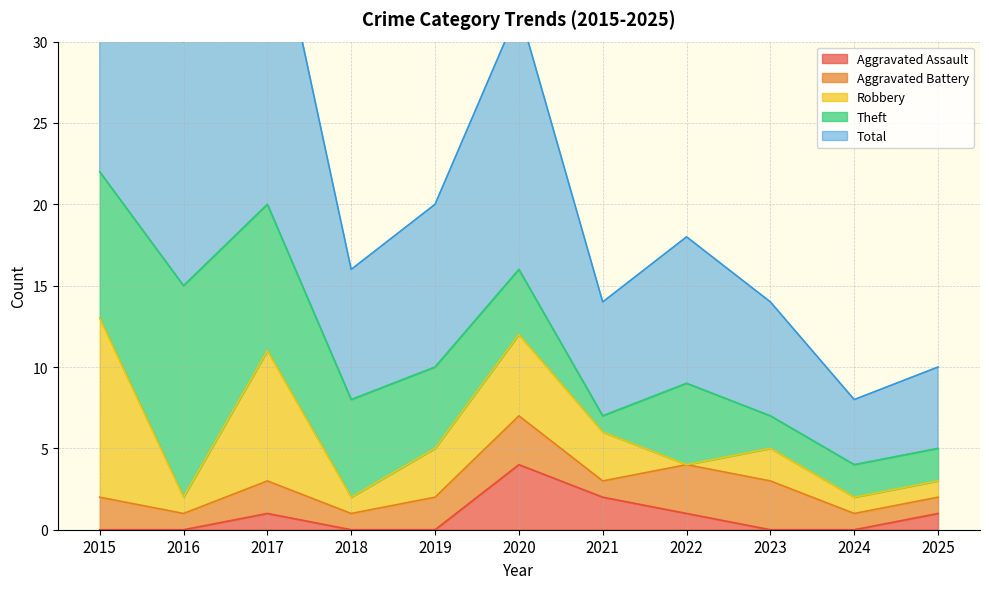

Reading right to left, list all the values displayed in this chart.

Aggravated Assault: 1	0	0	1	2	4	0	0	1	0	0
Aggravated Battery: 1	1	3	3	1	3	2	1	2	1	2
Robbery: 1	1	2	0	3	5	3	1	8	1	11
Theft: 2	2	2	5	1	4	5	6	9	13	9
Total: 5	4	7	9	7	16	10	8	20	15	23